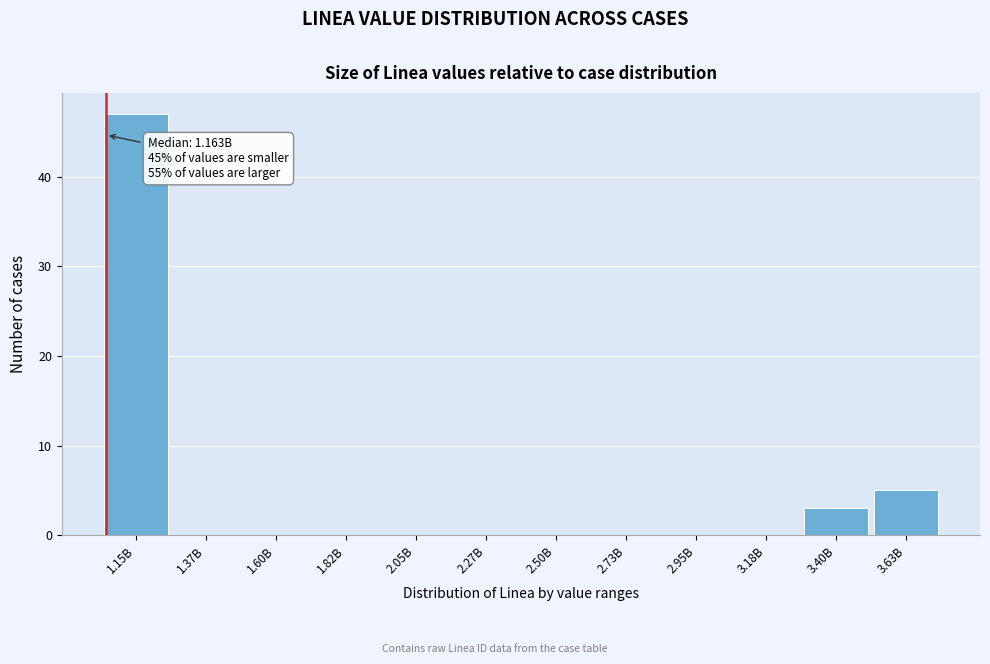

Reading right to left, transcribe all the data shown in this chart.

3.63B=5	3.40B=3	3.18B=0	2.95B=0	2.73B=0	2.50B=0	2.27B=0	2.05B=0	1.82B=0	1.60B=0	1.37B=0	1.15B=47